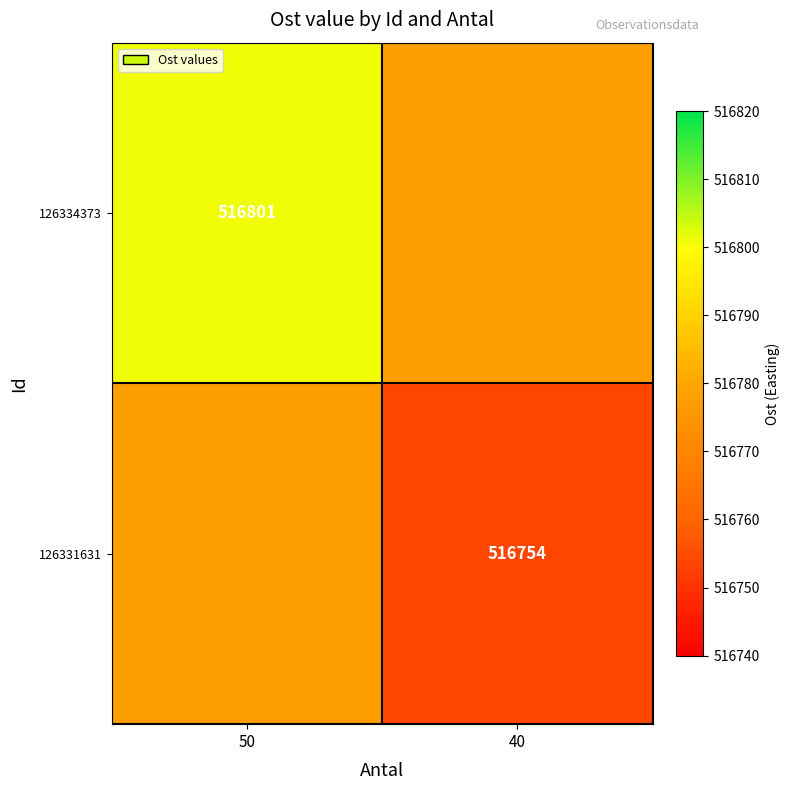

True or false: 126331631 has a value of 249300.1 at 40.

False